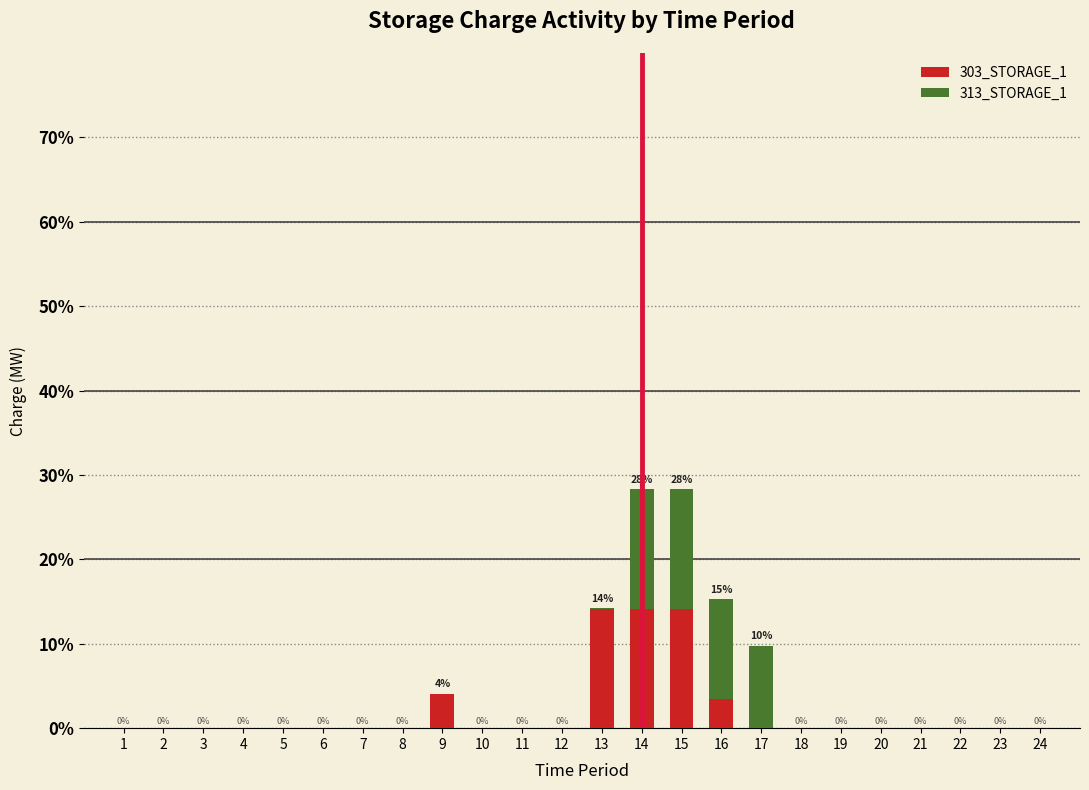

Is it true that 303_STORAGE_1 equals 0.0 at 5?

True